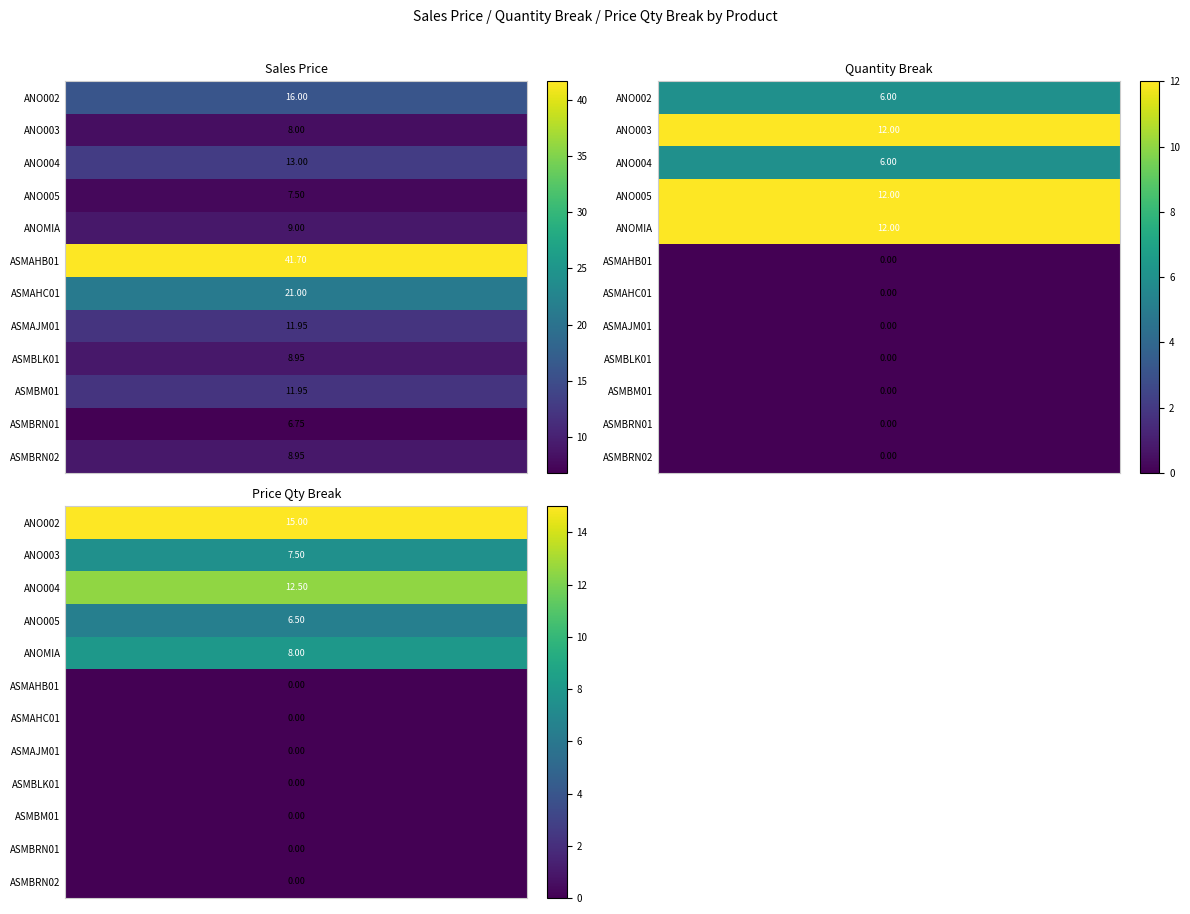

Count the 6 values in the range 7 to 12.

3